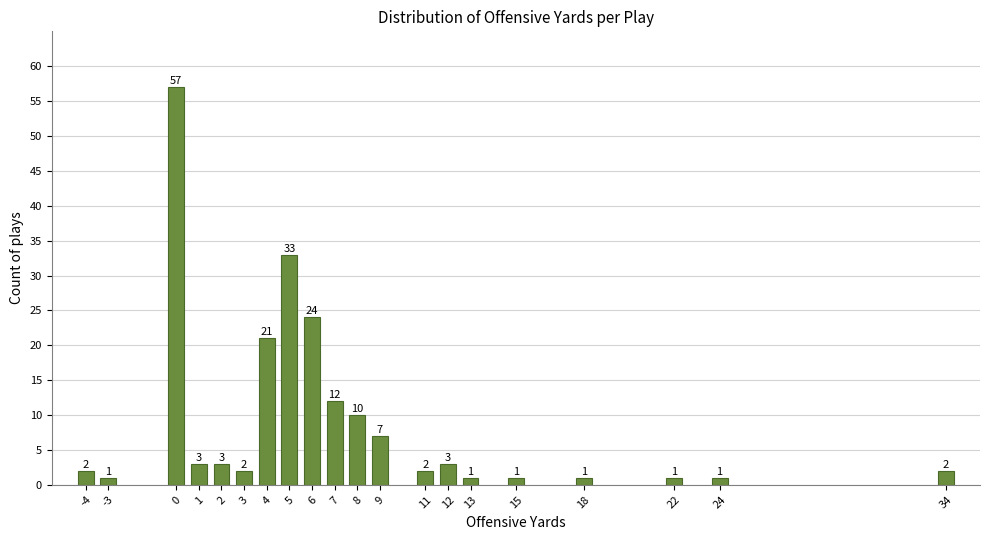

Reading left to right, extract all data points from this chart.

2	1	57	3	3	2	21	33	24	12	10	7	2	3	1	1	1	1	1	2